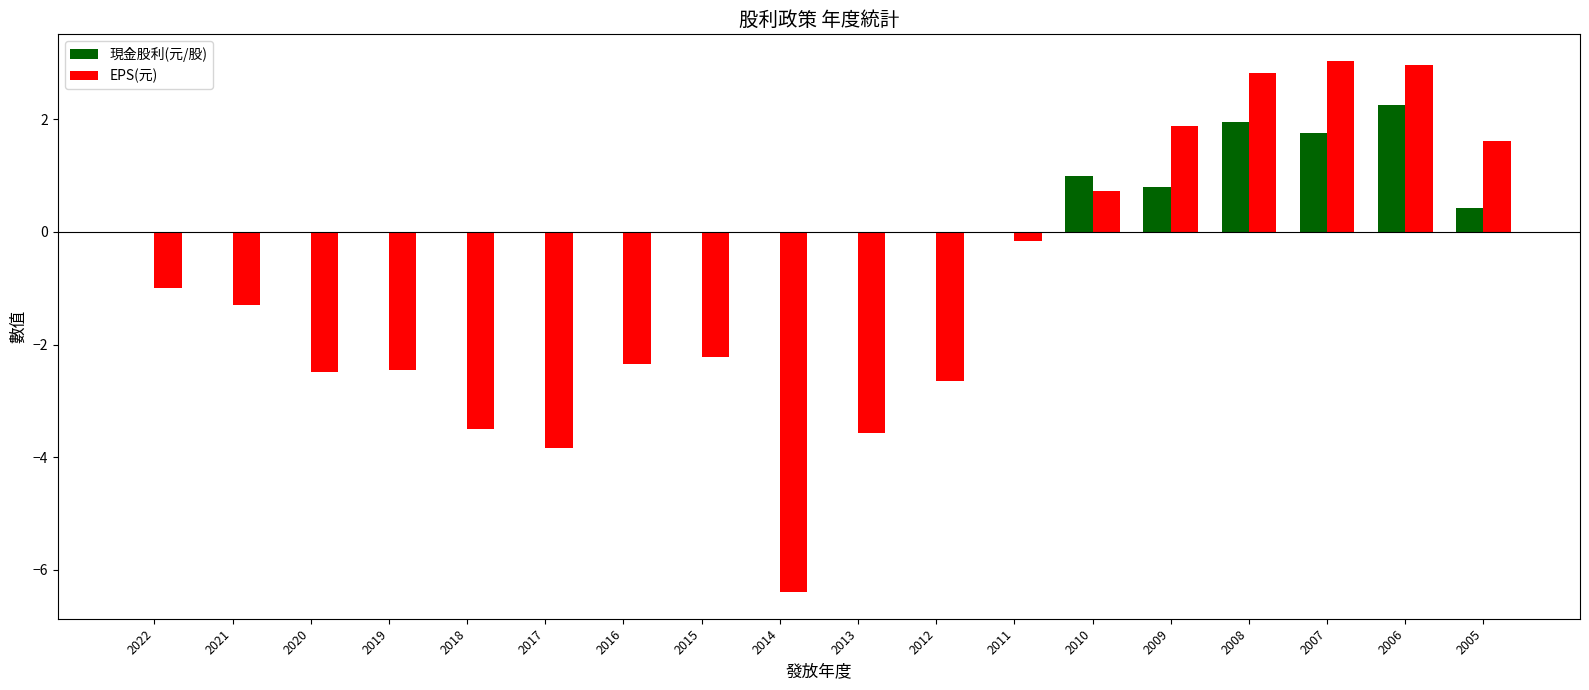

Is it true that EPS(元) equals 4.8 at 2007?

False